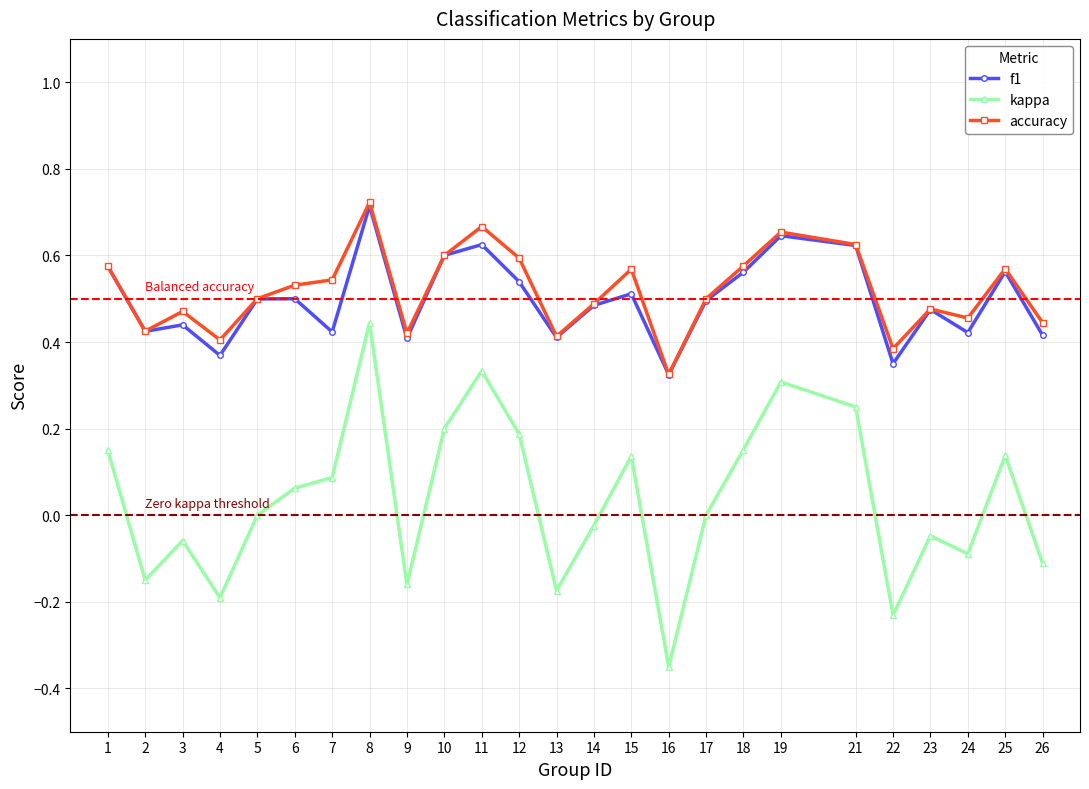

True or false: accuracy has more than 2 interior local peaks.

True